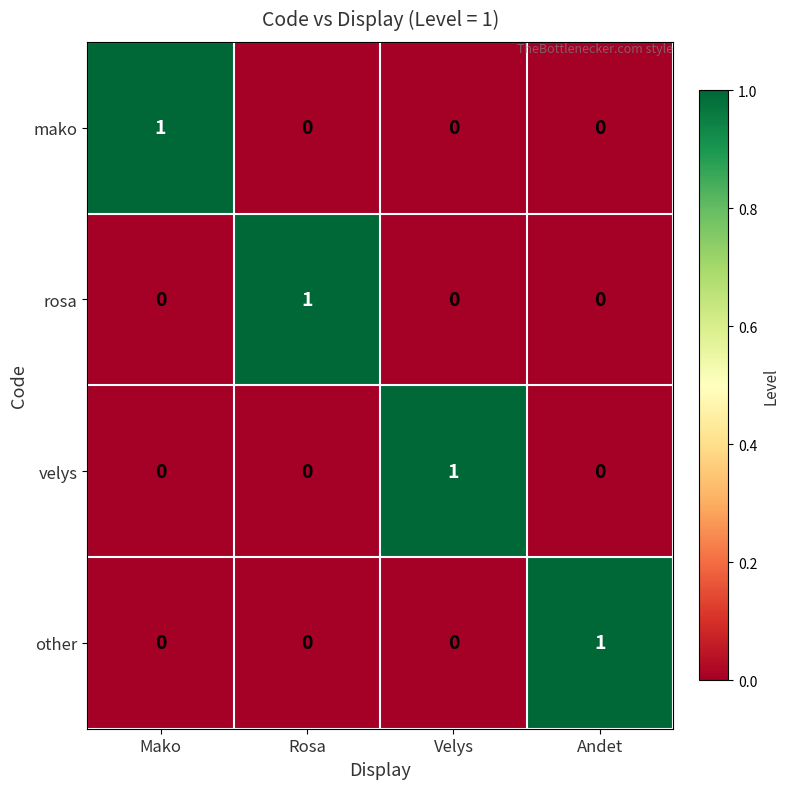

The mako series shows 1 at Rosa. True or false?

False